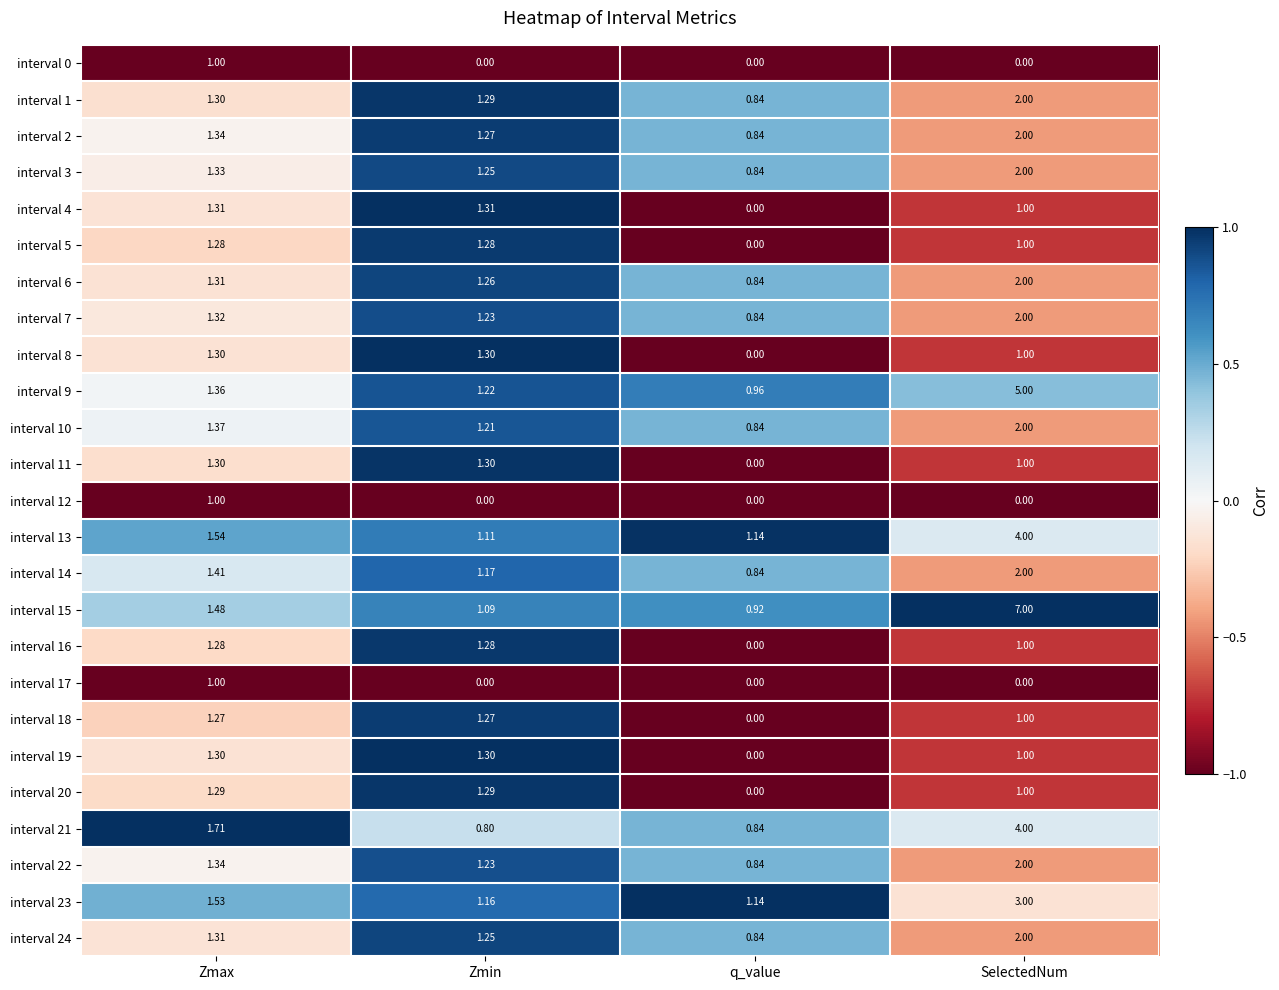

List the labels in order of interval 6 value, largest first.

SelectedNum, Zmax, Zmin, q_value